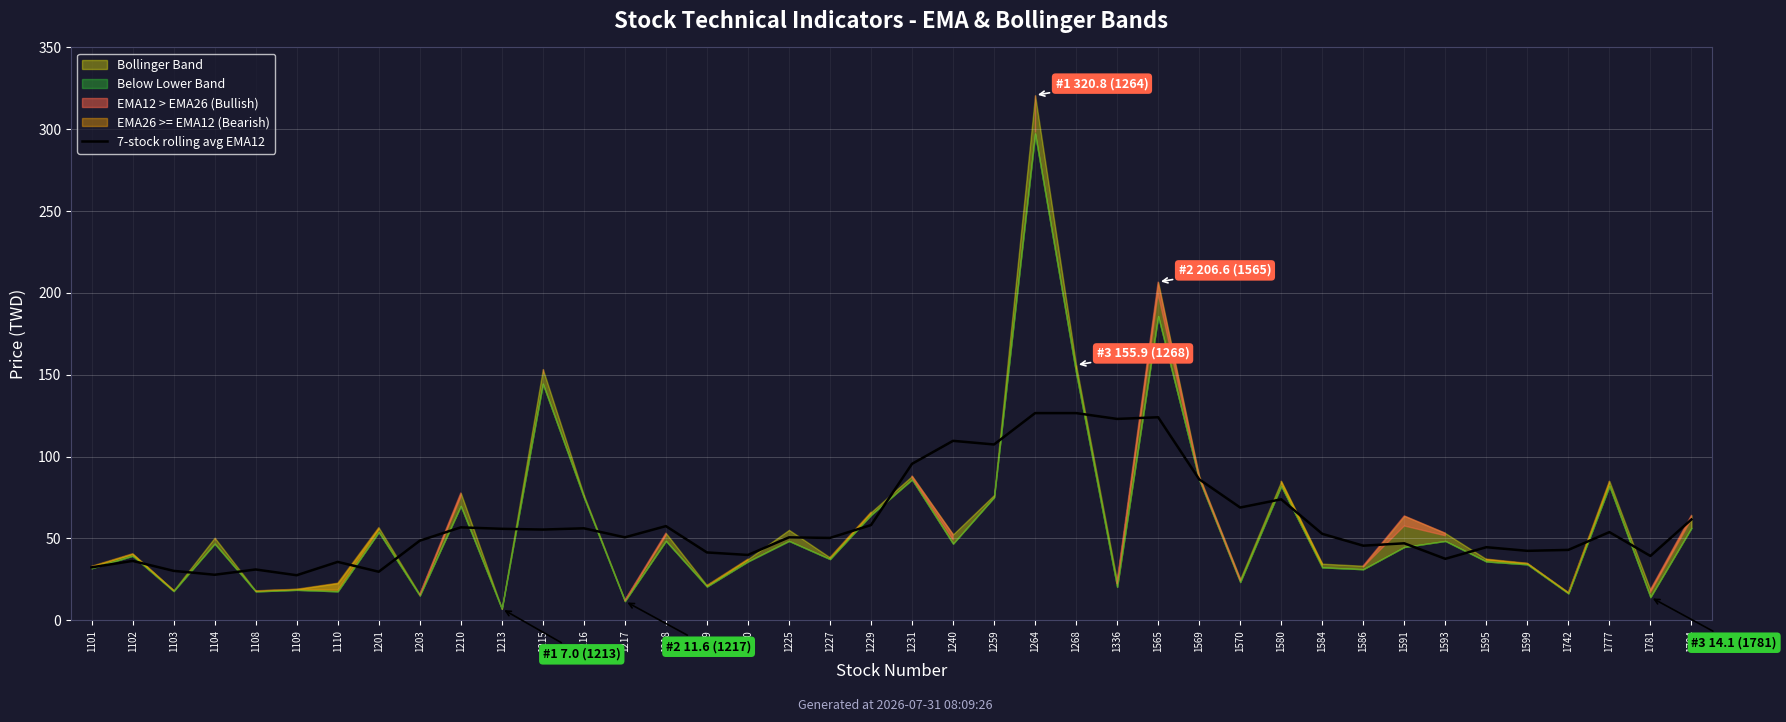

Reading left to right, transcribe all the data shown in this chart.

32.3	36.2	30.1	27.8	31.0	27.5	35.6	29.6	48.6	56.7	55.8	55.4	56.1	50.6	57.5	41.4	39.9	50.6	50.3	58.1	95.5	109.6	107.4	126.5	126.5	123.0	124.0	86.1	68.8	73.9	52.8	45.5	47.0	37.5	44.6	42.4	42.9	53.8	39.2	61.5